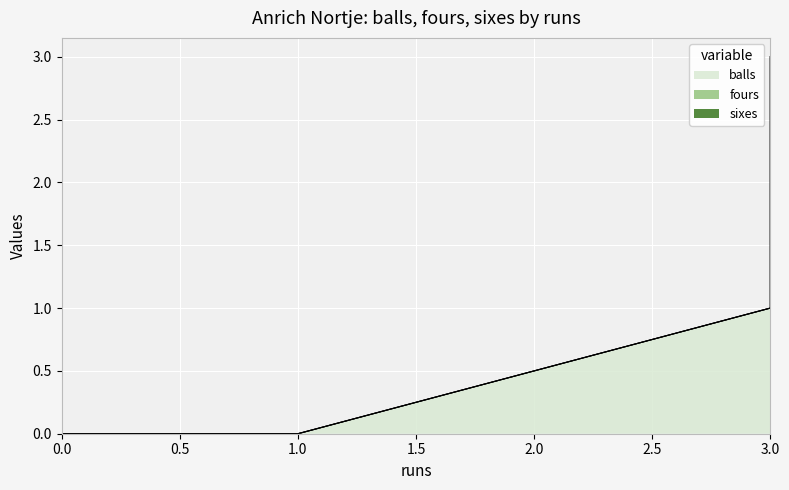

How many categories are shown in the chart?

6